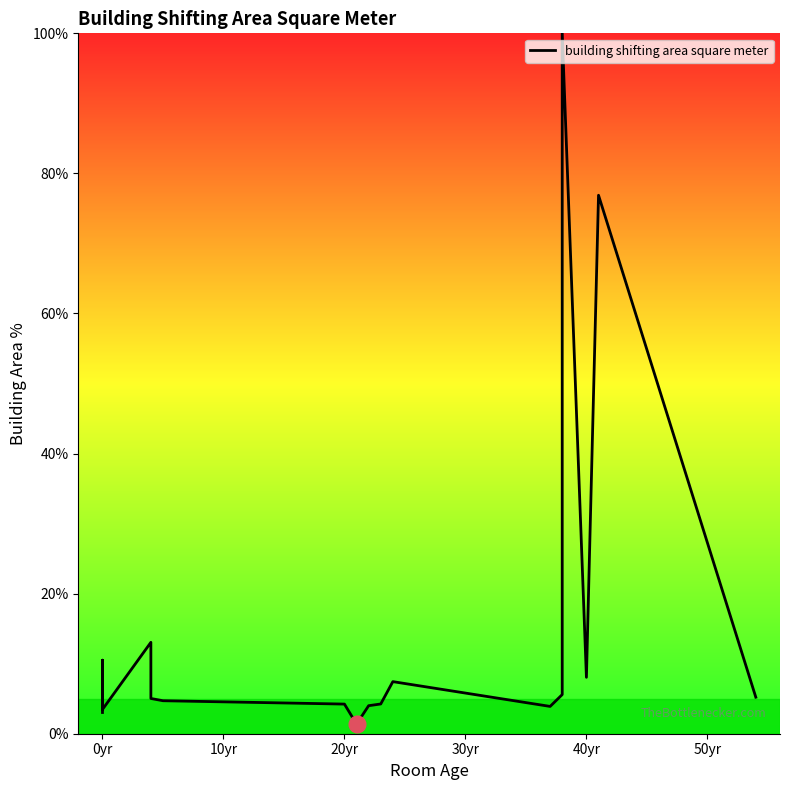

At which label does the data first exceed 5?

0yr